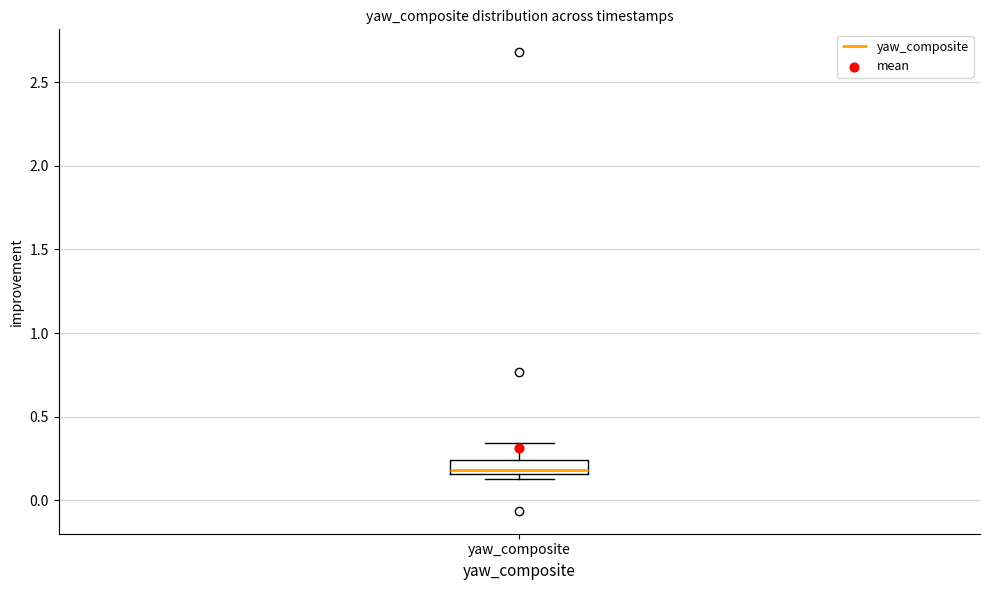

Where does the median line of the box for yaw_composite sit on the y-axis? The values are not printed on the chart, so give them approximately, as read against the axis.

0.20